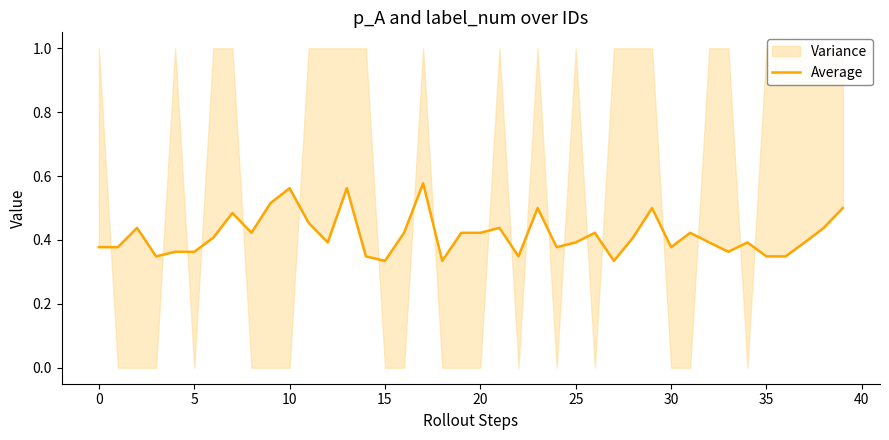

What is the greatest value displayed?

0.6